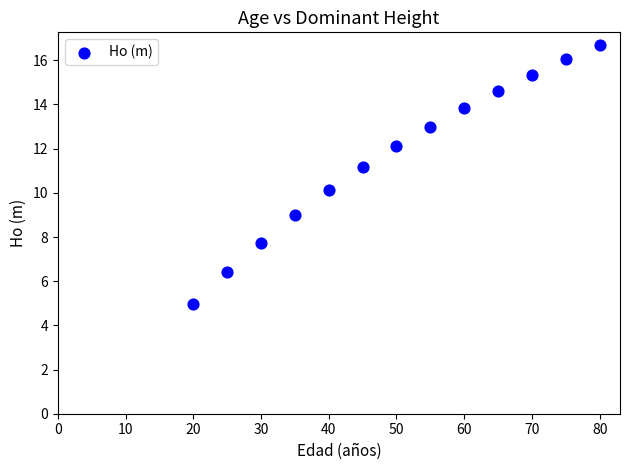

What is the range of X values (max minus min)?

60.0